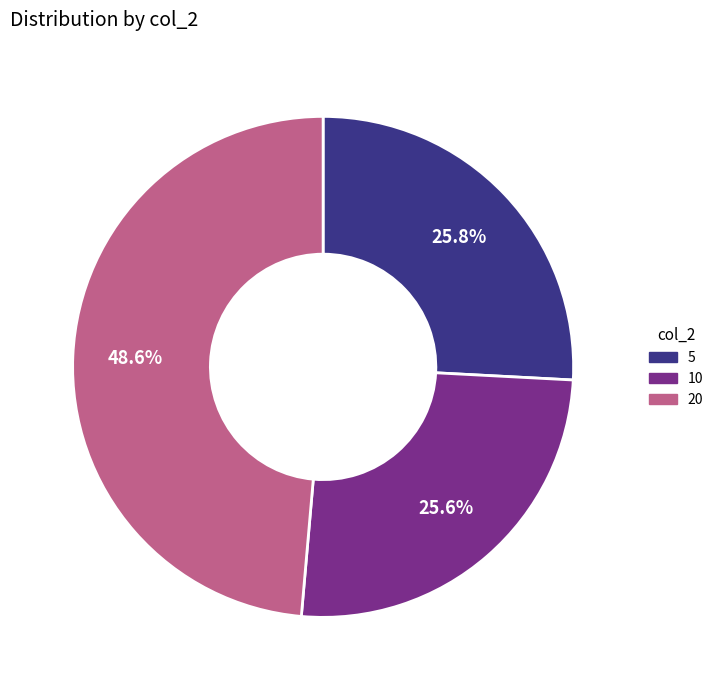

To the nearest percent, what is the difference between the 5 and 20 slice percentages?

23%